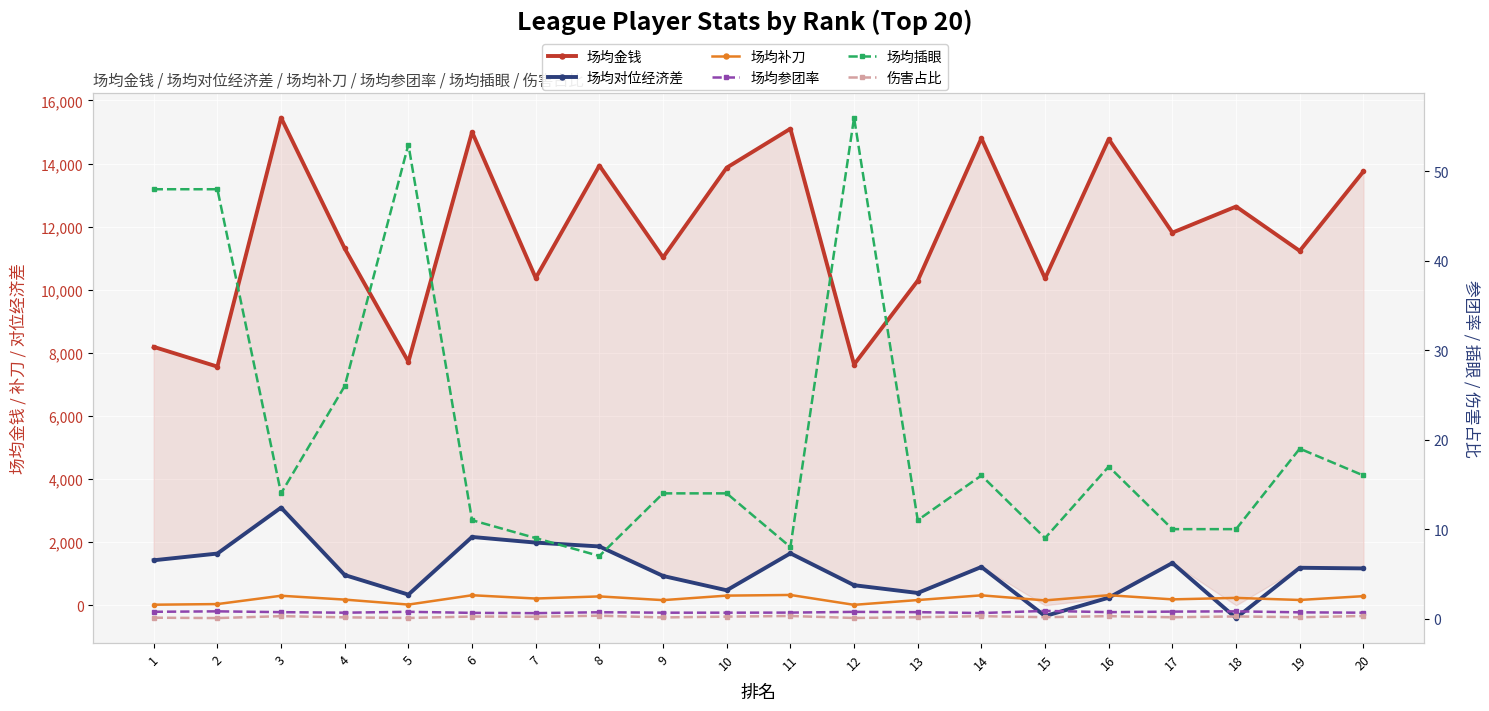

At which label is 伤害占比 closest to 0?

2